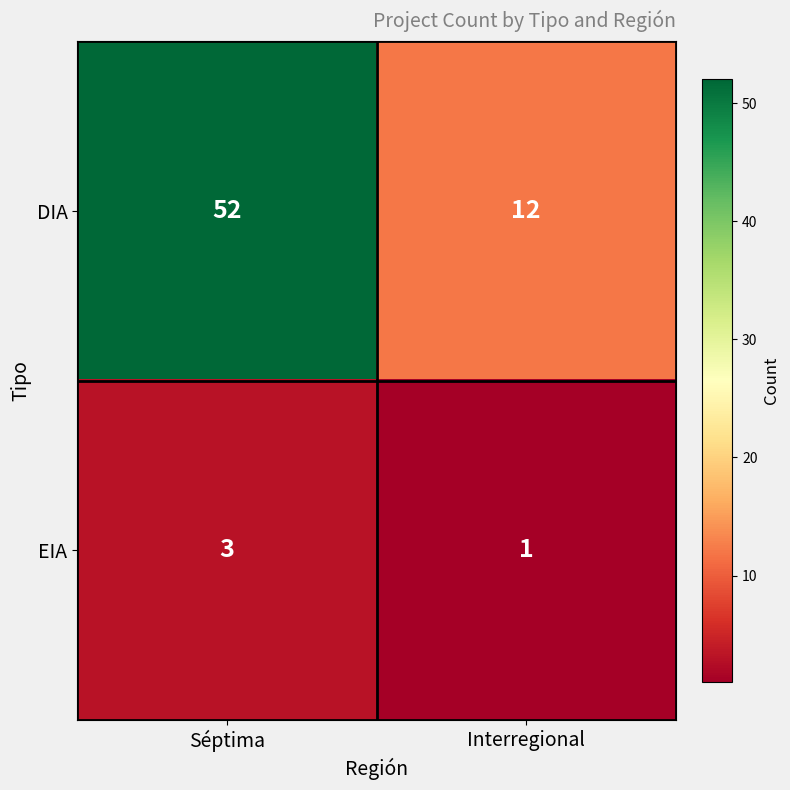

At which label does DIA reach its peak?

Séptima